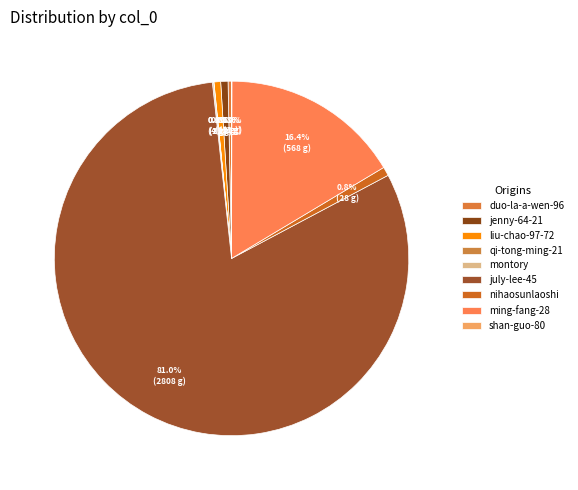

Combined, do shan-guo-80 and duo-la-a-wen-96 account for over 50%?

No